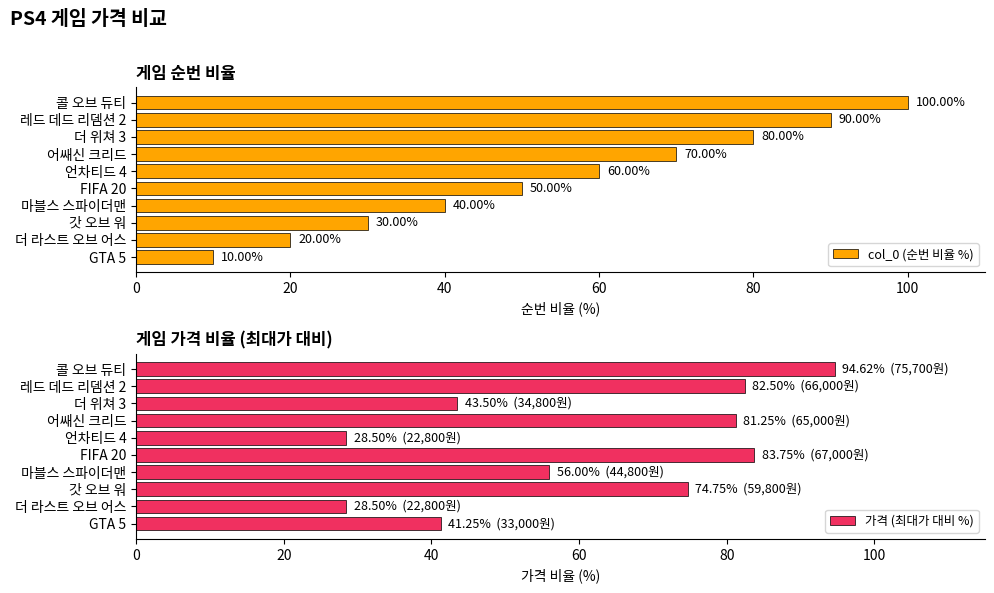

Rank the series by their maximum value, from highest to lowest.

col_0 (순번 비율 %), 가격 (최대가 대비 %)